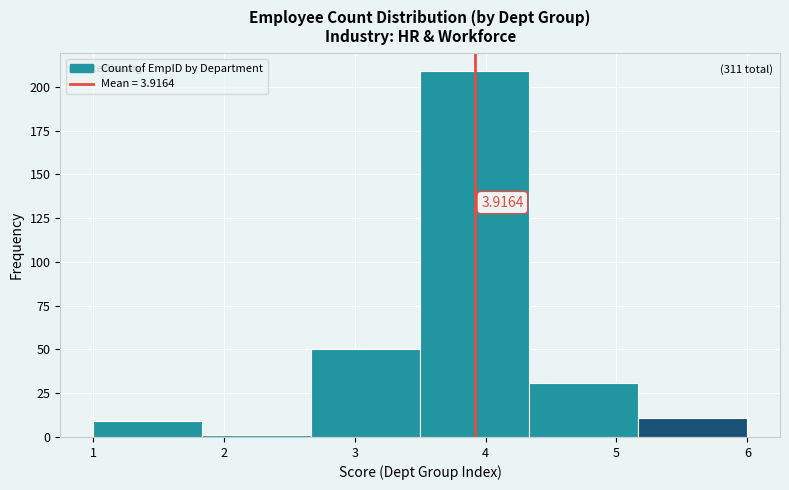

Over which range of the x-axis is the bar tallest?

3.5 to 4.3